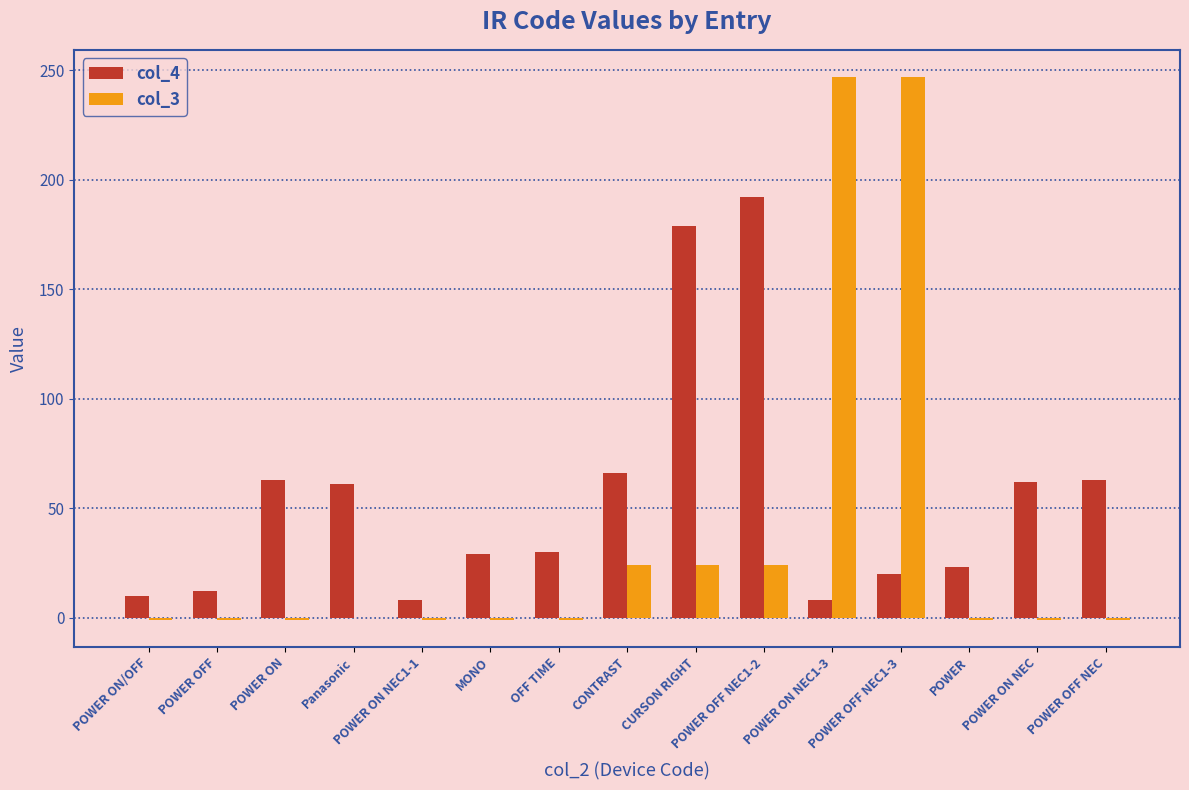

At which category is the sum across all series the highest?

POWER OFF NEC1-3